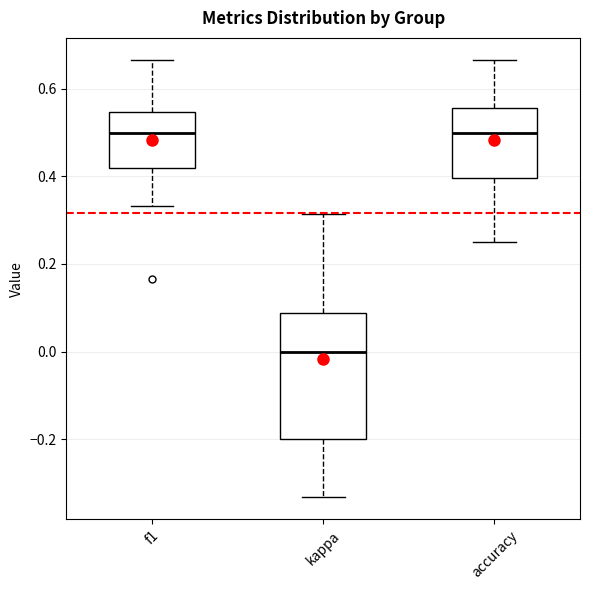

Where does the lower whisker of the box for accuracy end on the y-axis? The values are not printed on the chart, so give them approximately, as read against the axis.

0.26